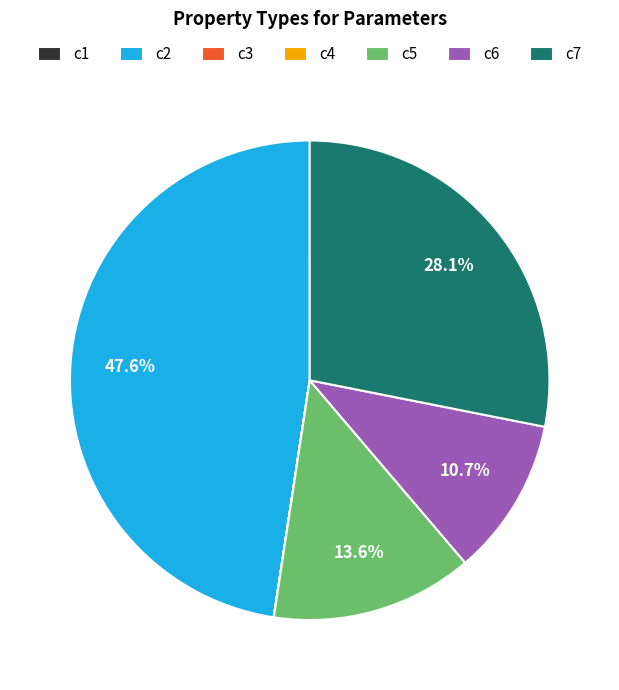

How much of the chart is everything except c6?

89.3%